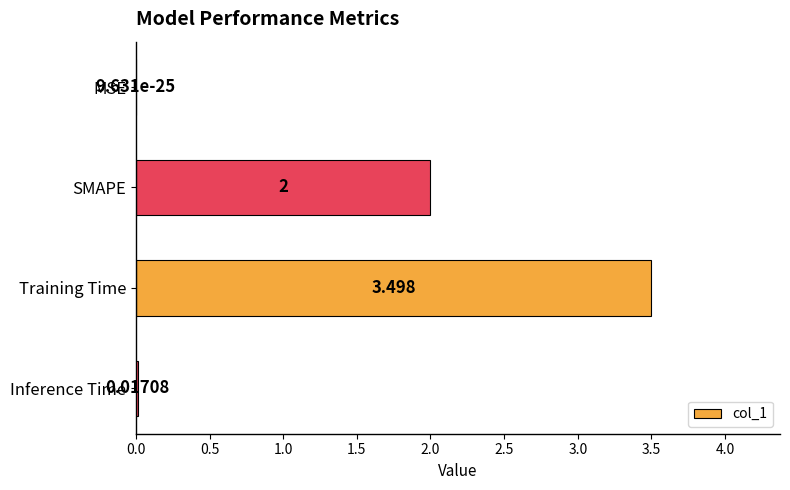

What is the greatest value displayed?

3.5